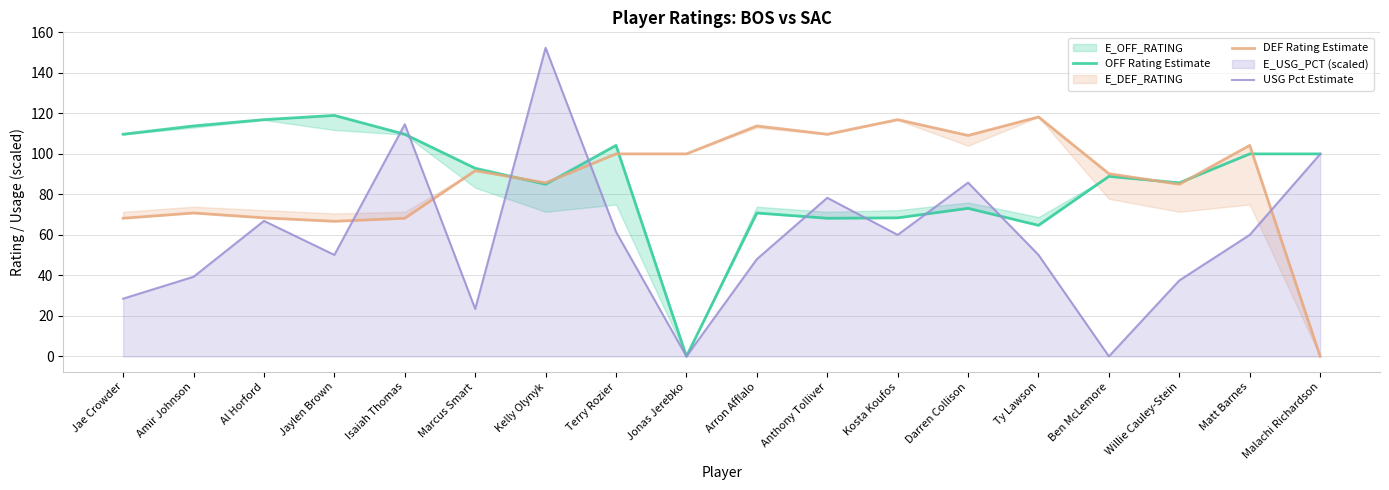

At how many categories does at least one series exceed 130?

1